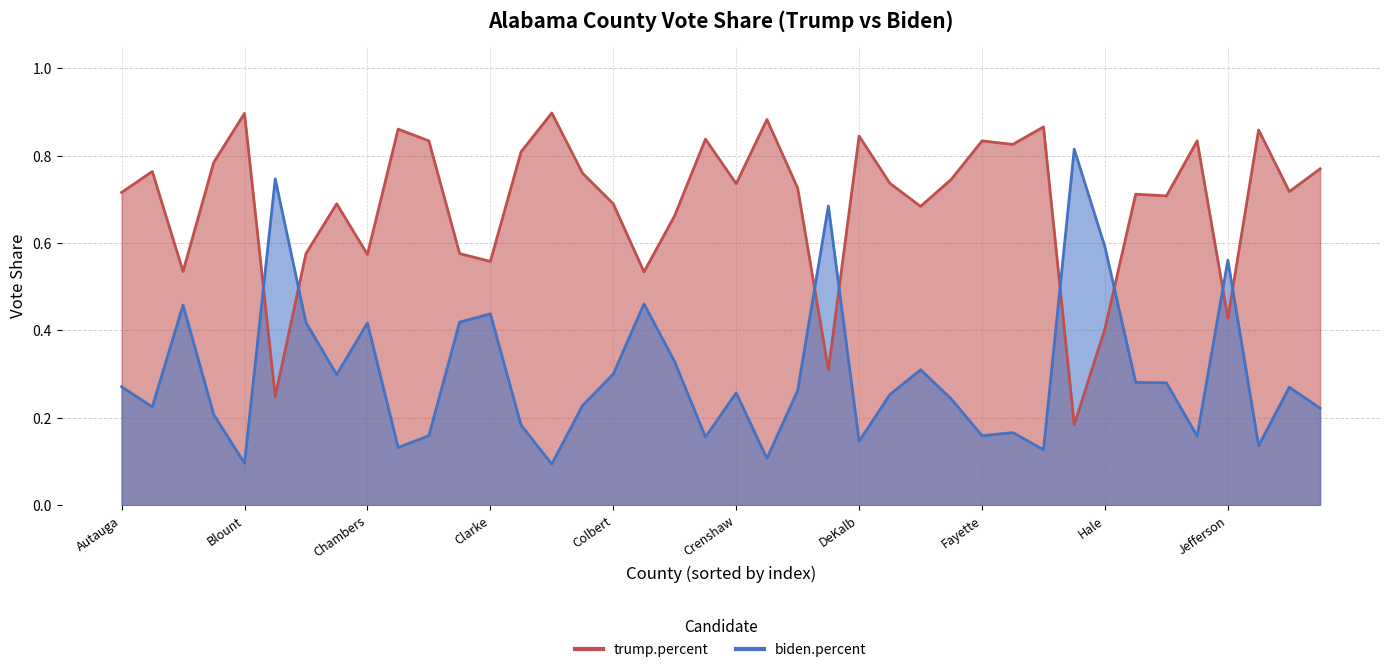

How many trump.percent values are between 0 and 1?

40